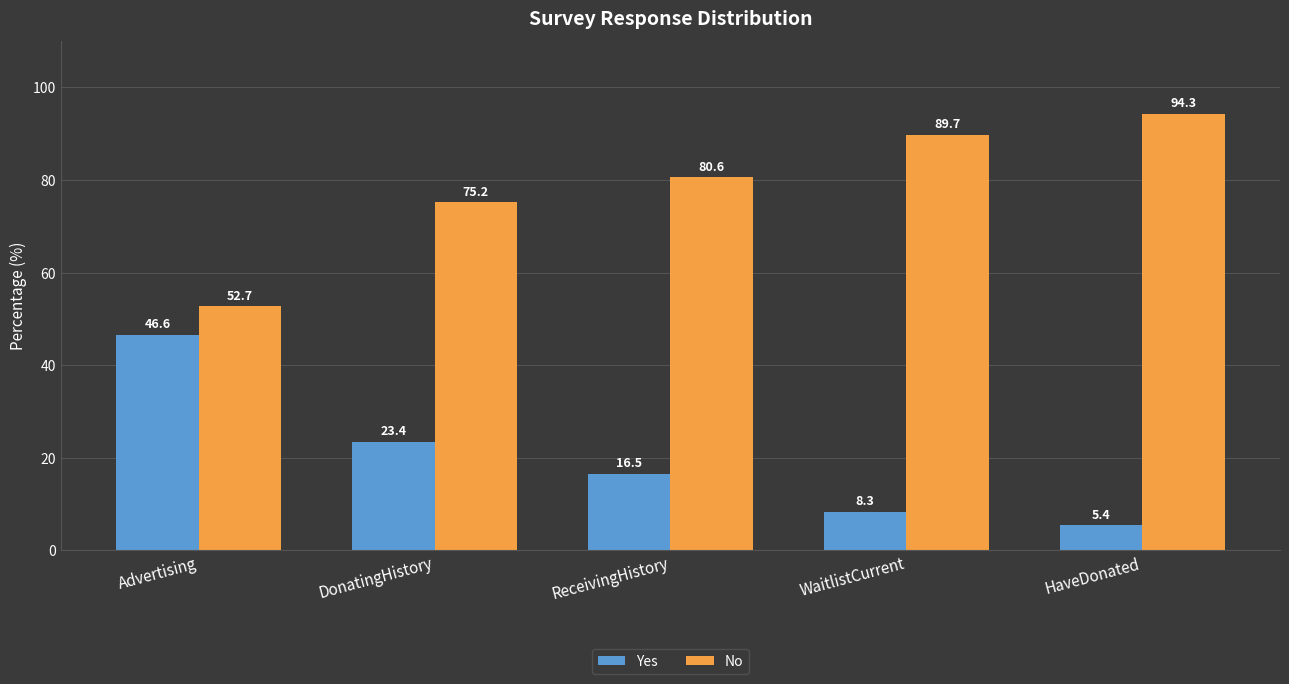

What is the total value across all series at Advertising?

99.3